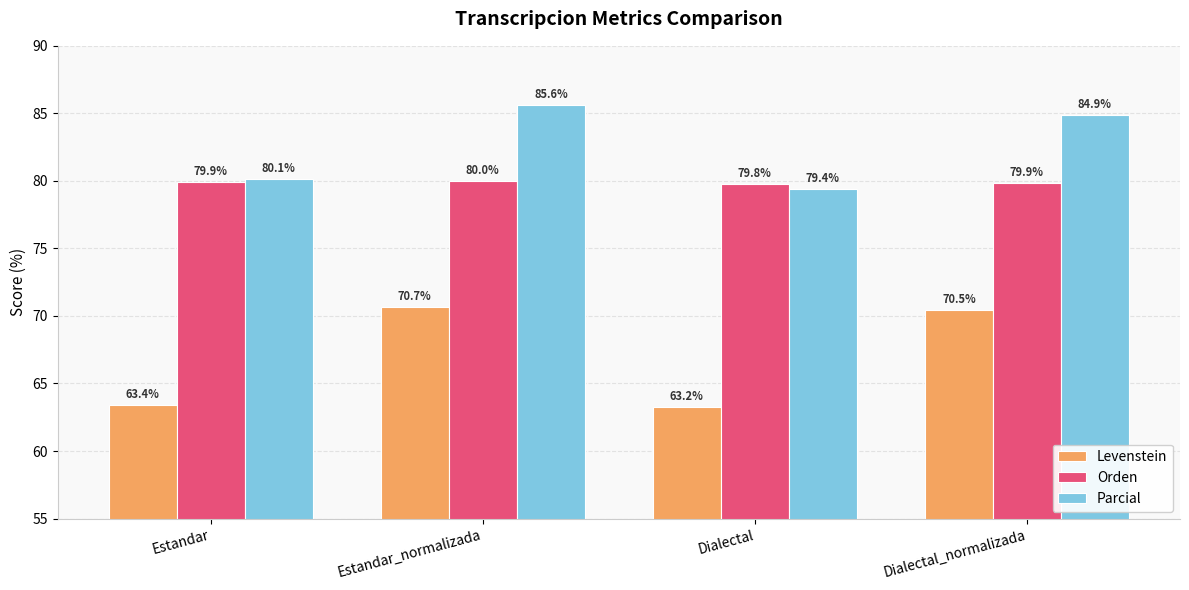

What is the difference between the Parcial values at Dialectal and Dialectal_normalizada?

5.4